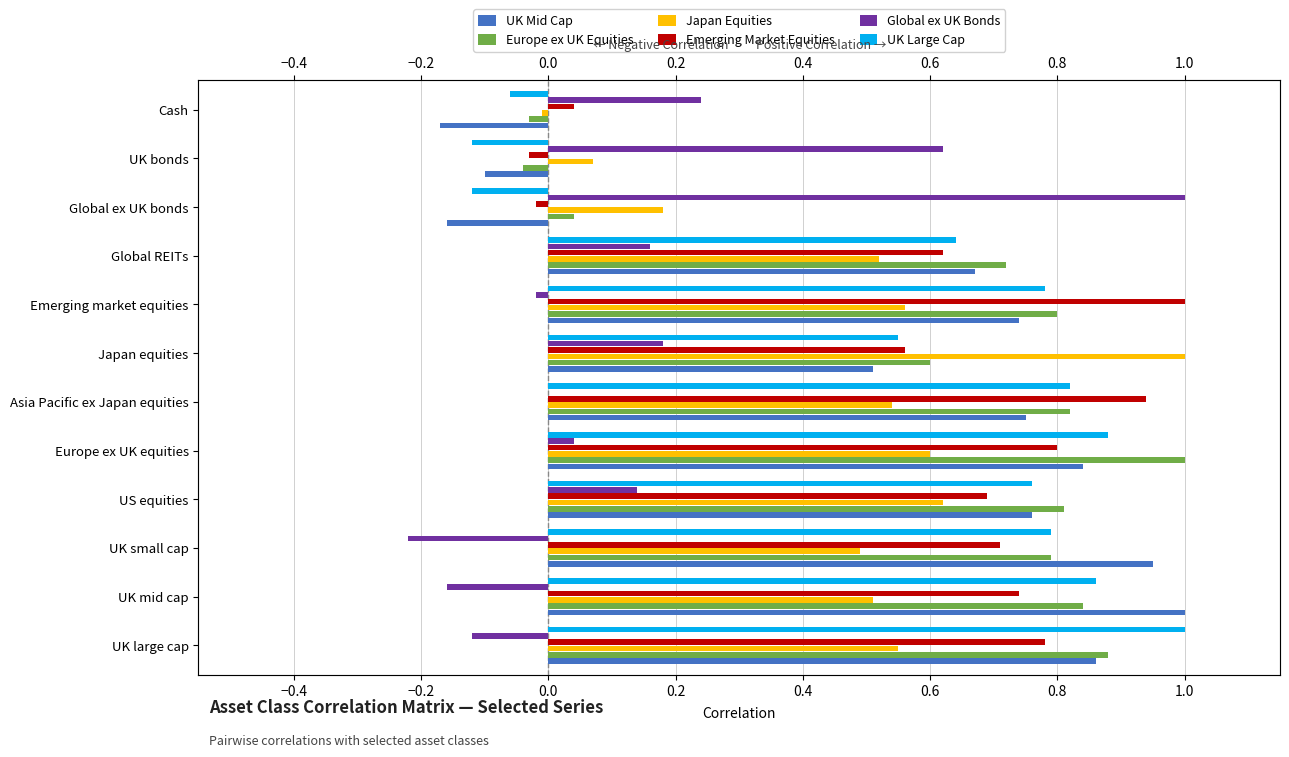

Between Asia Pacific ex Japan equities and Global ex UK bonds, which series saw the biggest shift?

Global ex UK Bonds